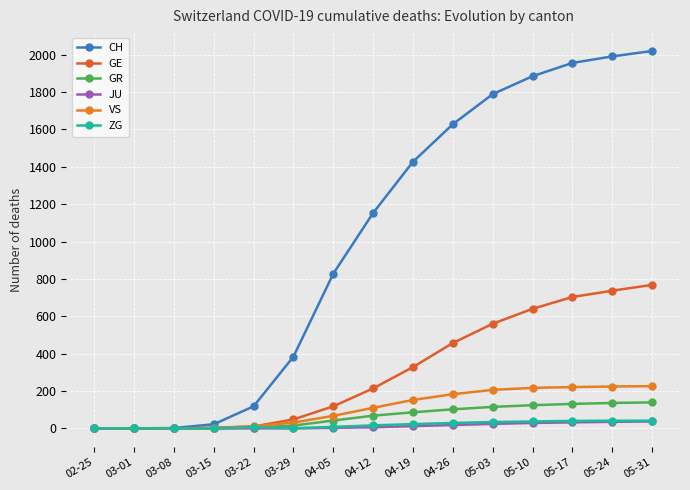

What is the greatest value displayed?

2020